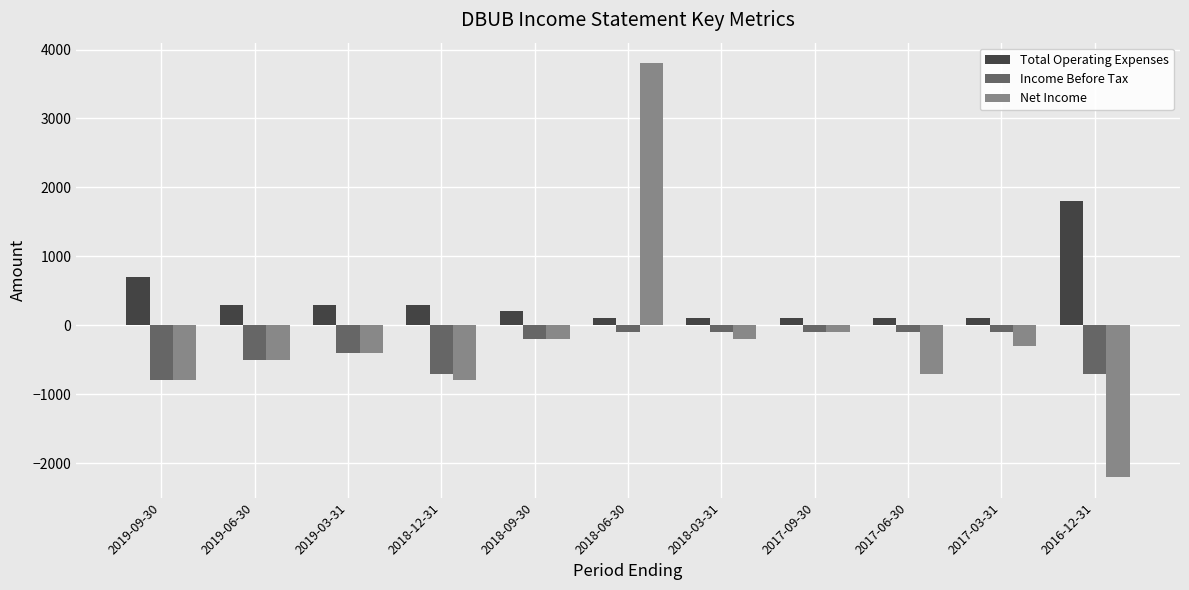

What is the label of the 6th bar from the left?

2018-06-30